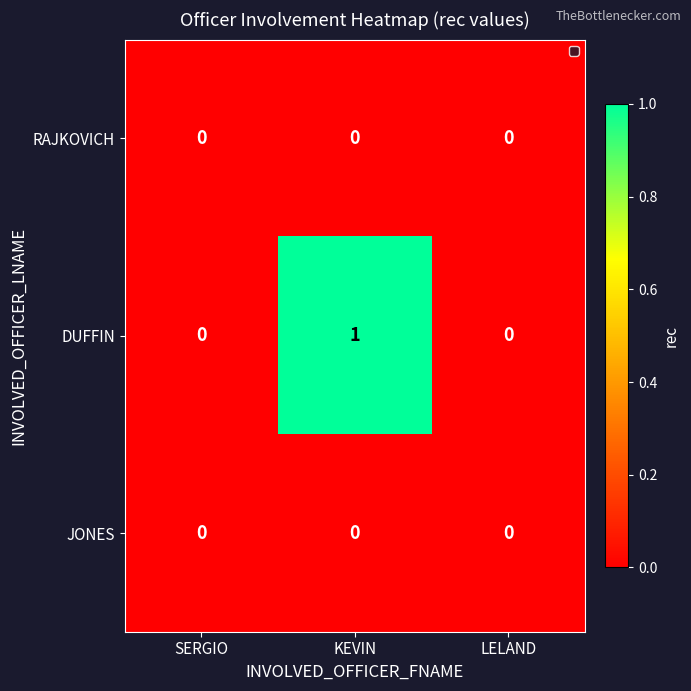

Reading left to right, extract all data points from this chart.

RAJKOVICH: 0	0	0
DUFFIN: 0	1	0
JONES: 0	0	0